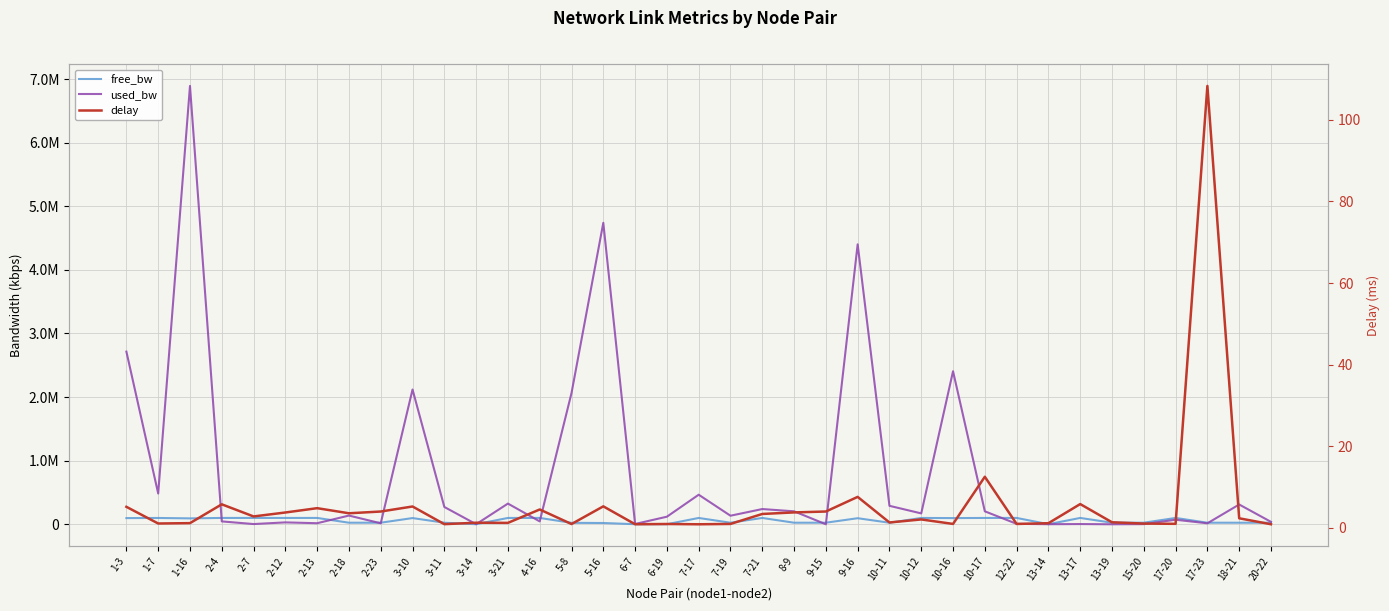

How many lines are shown in the chart?

3